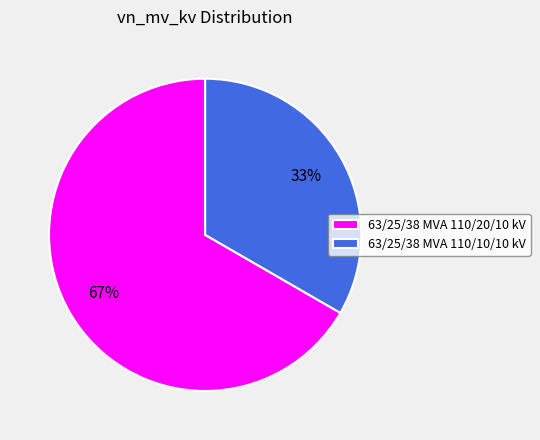

How many segments does this pie chart have?

2